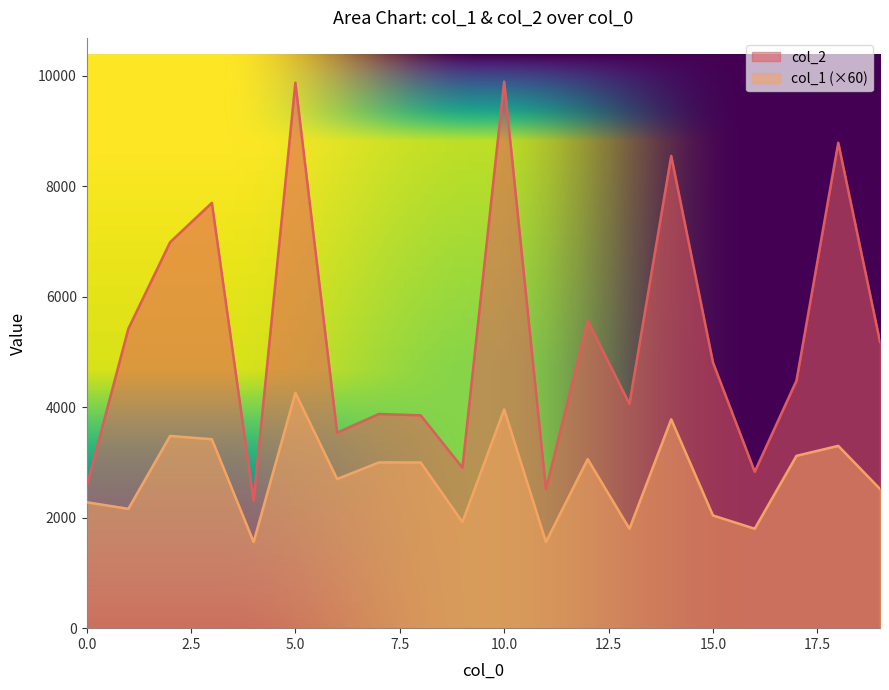

What is the difference between the col_2 values at 7 and 19?

1307